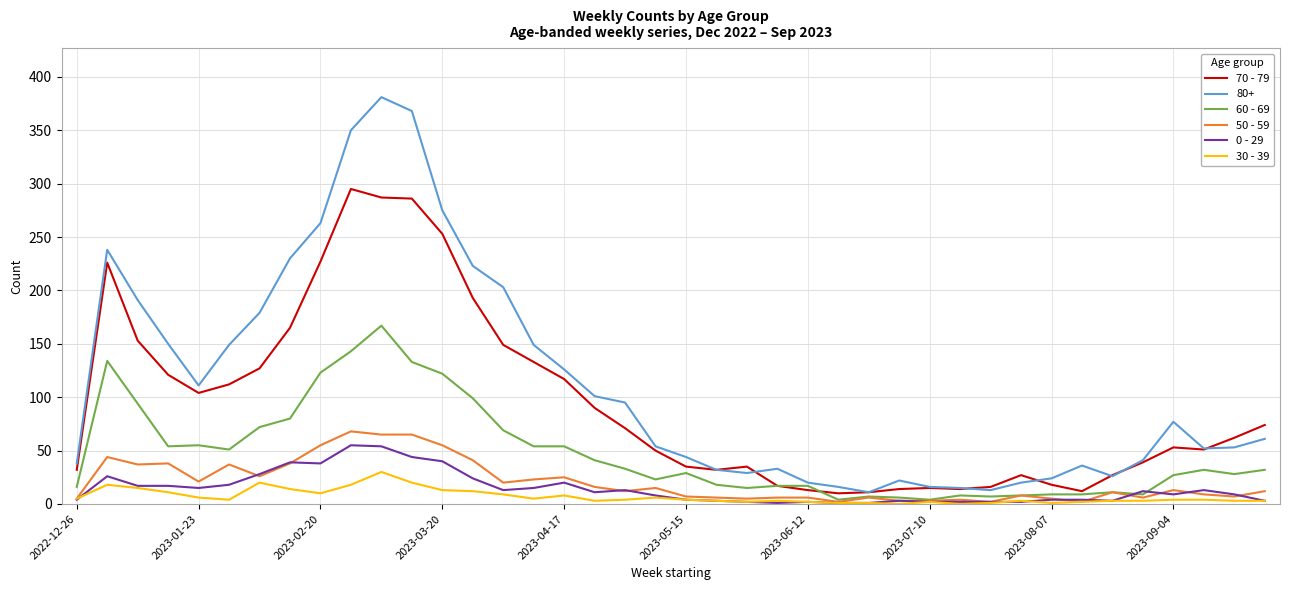

Which series has the largest range (max minus min)?

80+